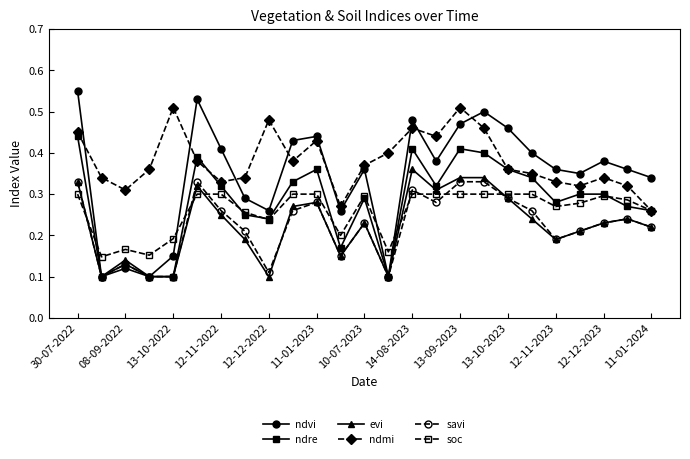

Count the evi values in the range 0 to 1.

25